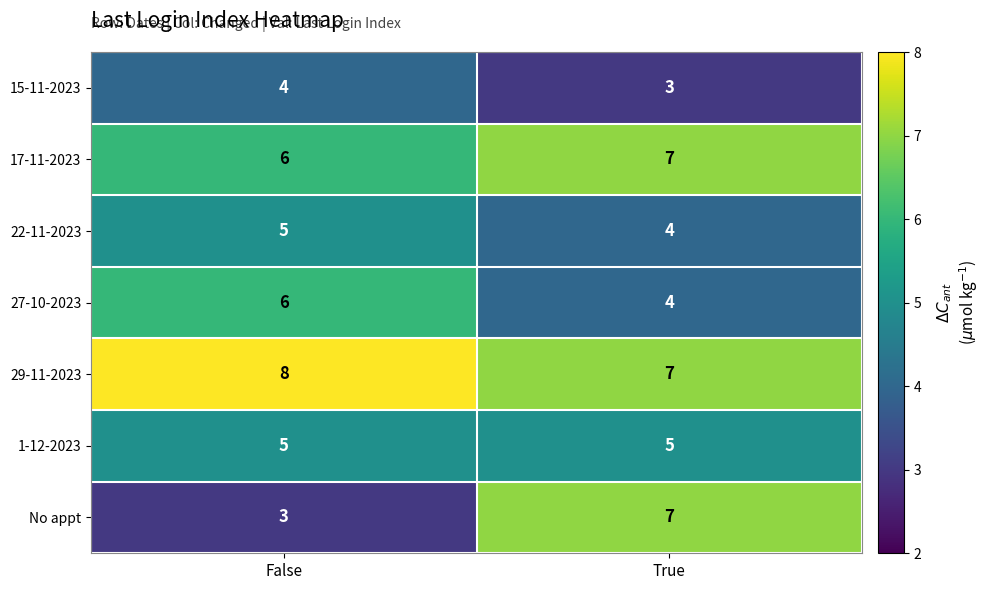

What value does the 15-11-2023 series have at True?

3